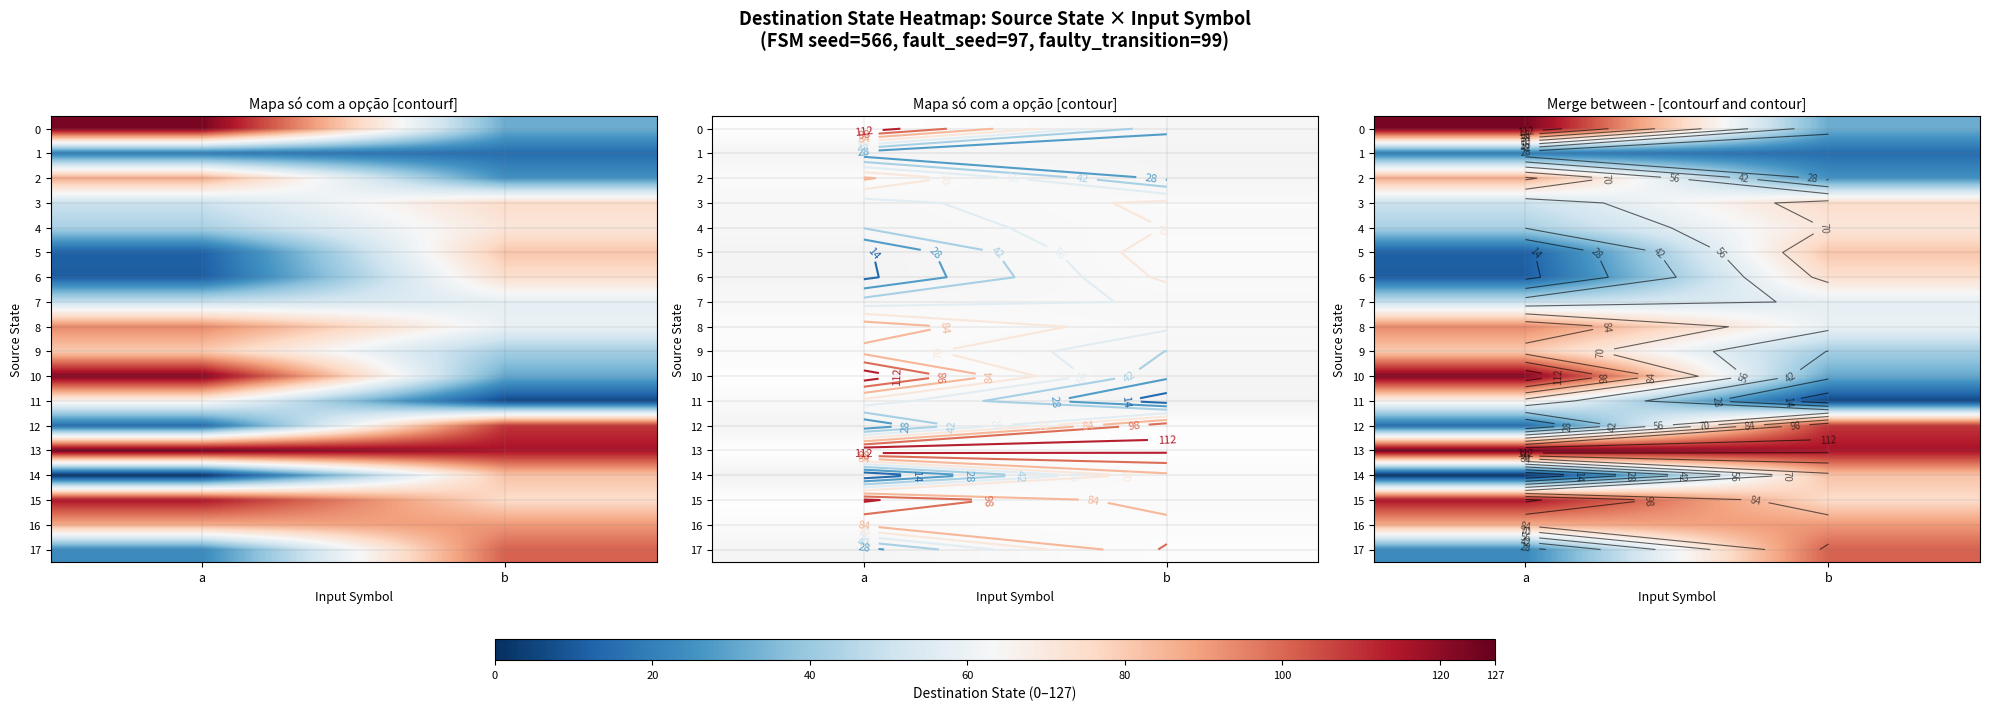

The value of 12 at a is 23. True or false?

False